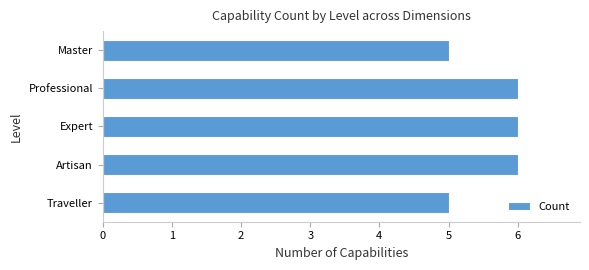

What is the ratio of the value at Master to the value at Artisan?

0.8